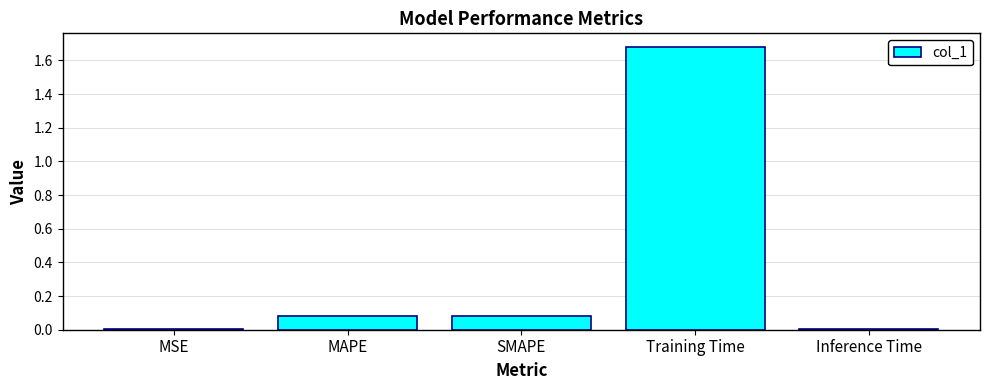

What is the change in value from SMAPE to Training Time?

+1.6